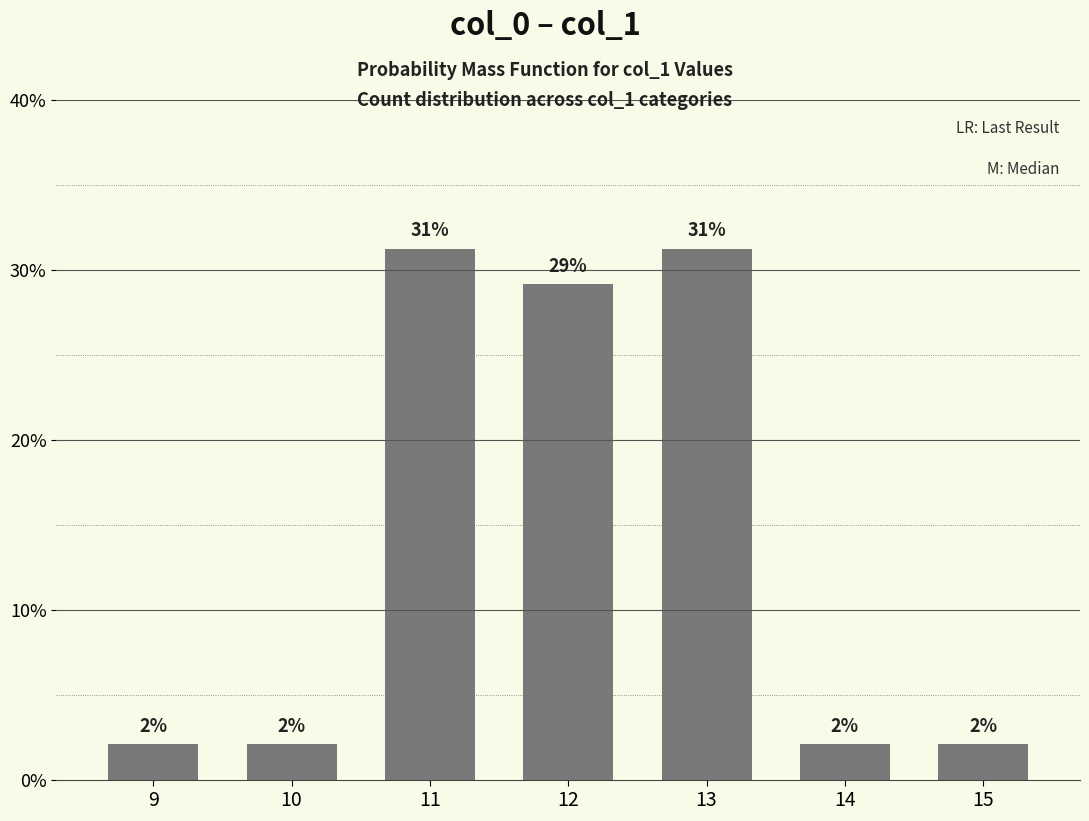

Rank the categories by value from highest to lowest.

11, 13, 12, 9, 10, 14, 15